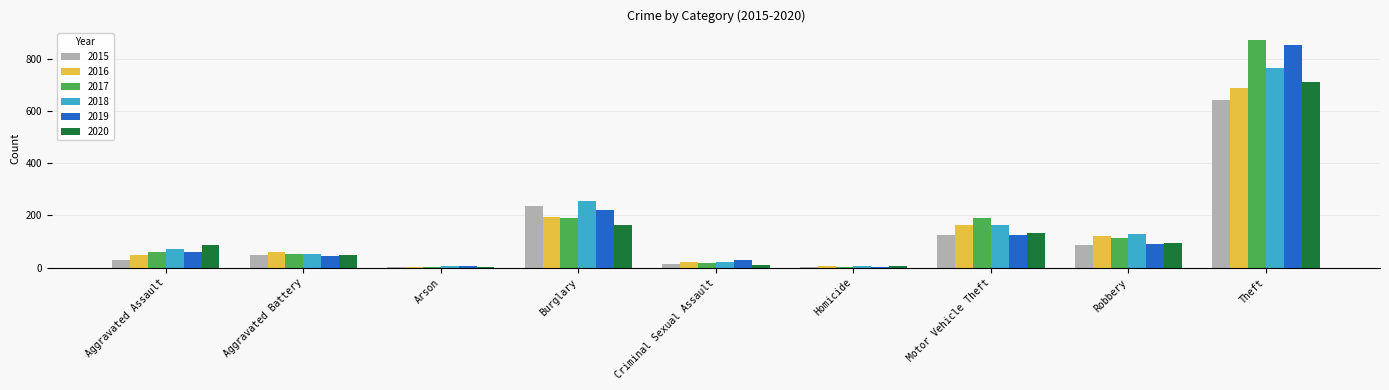

What is the greatest value displayed?

873